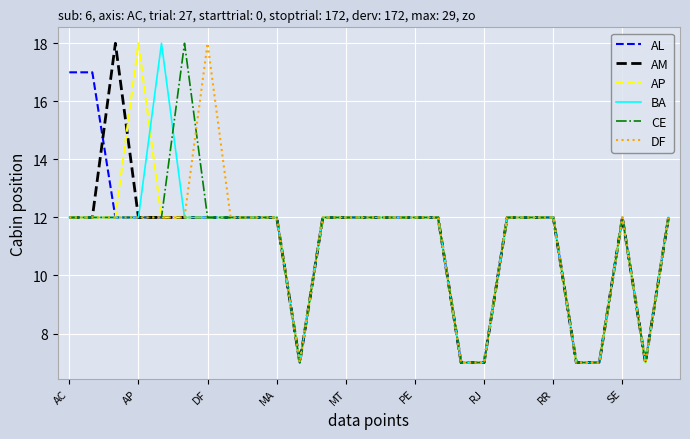

What is the maximum value shown in the chart?

18